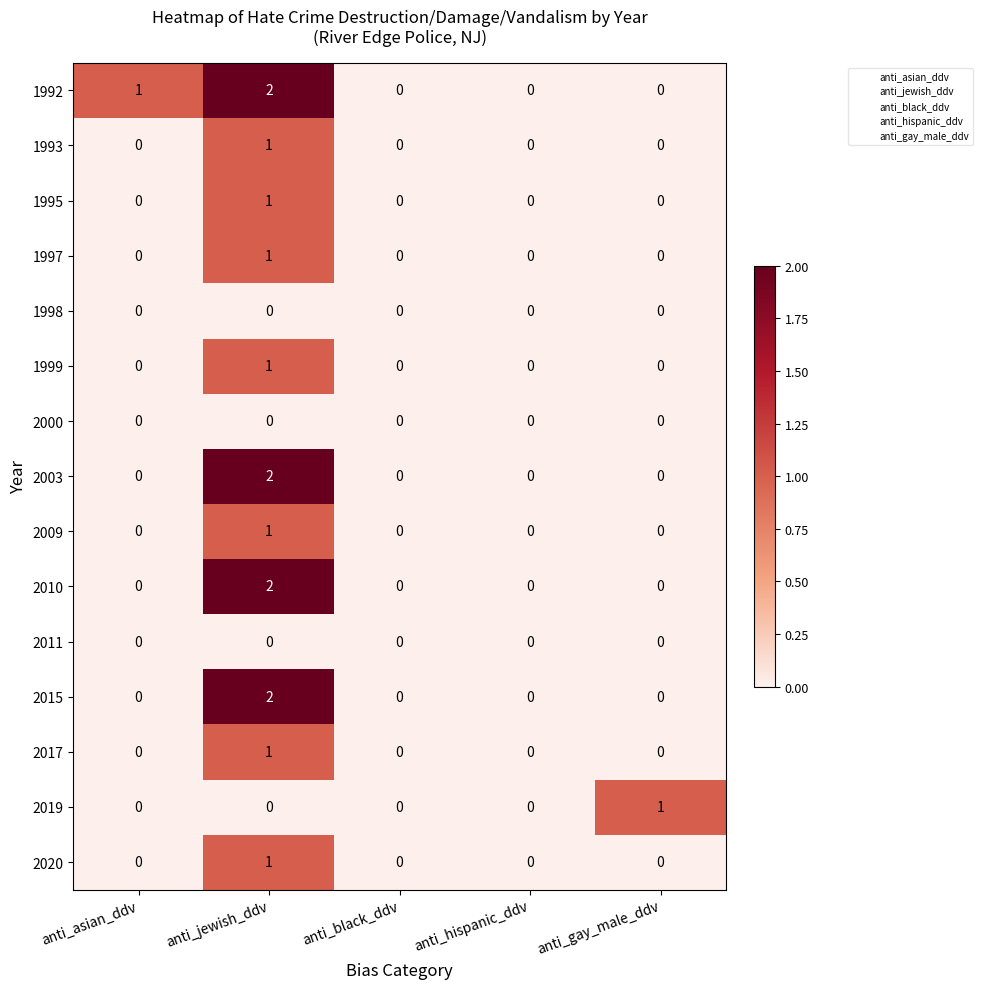

At which category is the sum across all series the highest?

anti_jewish_ddv